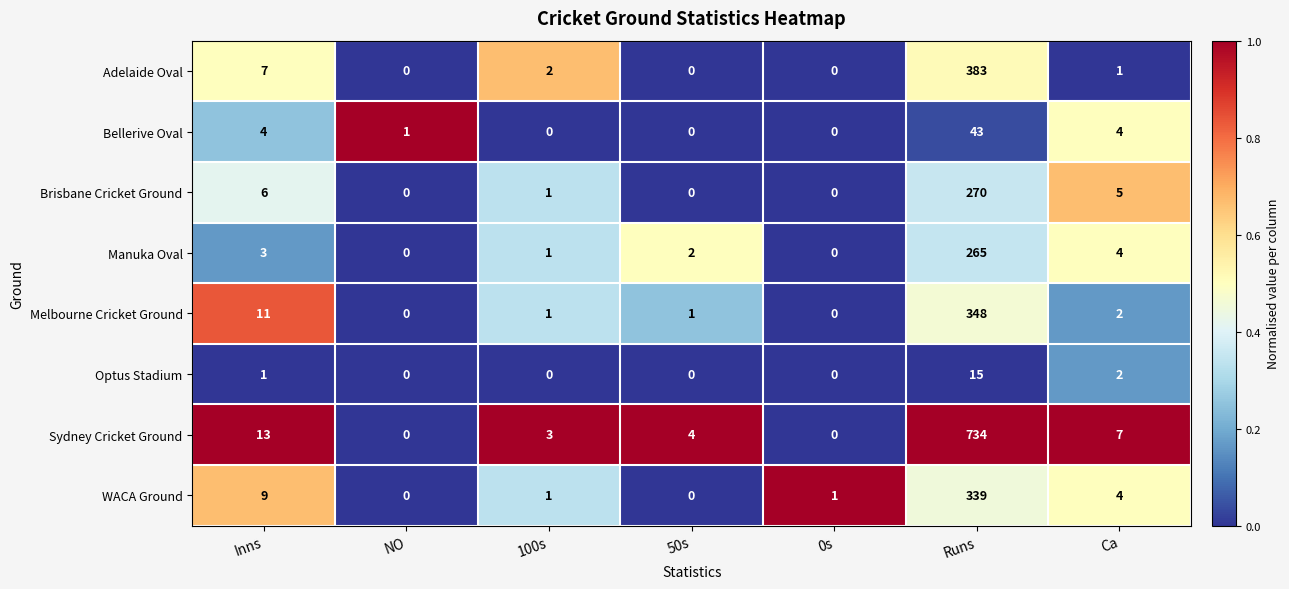

How many series are shown in this chart?

8